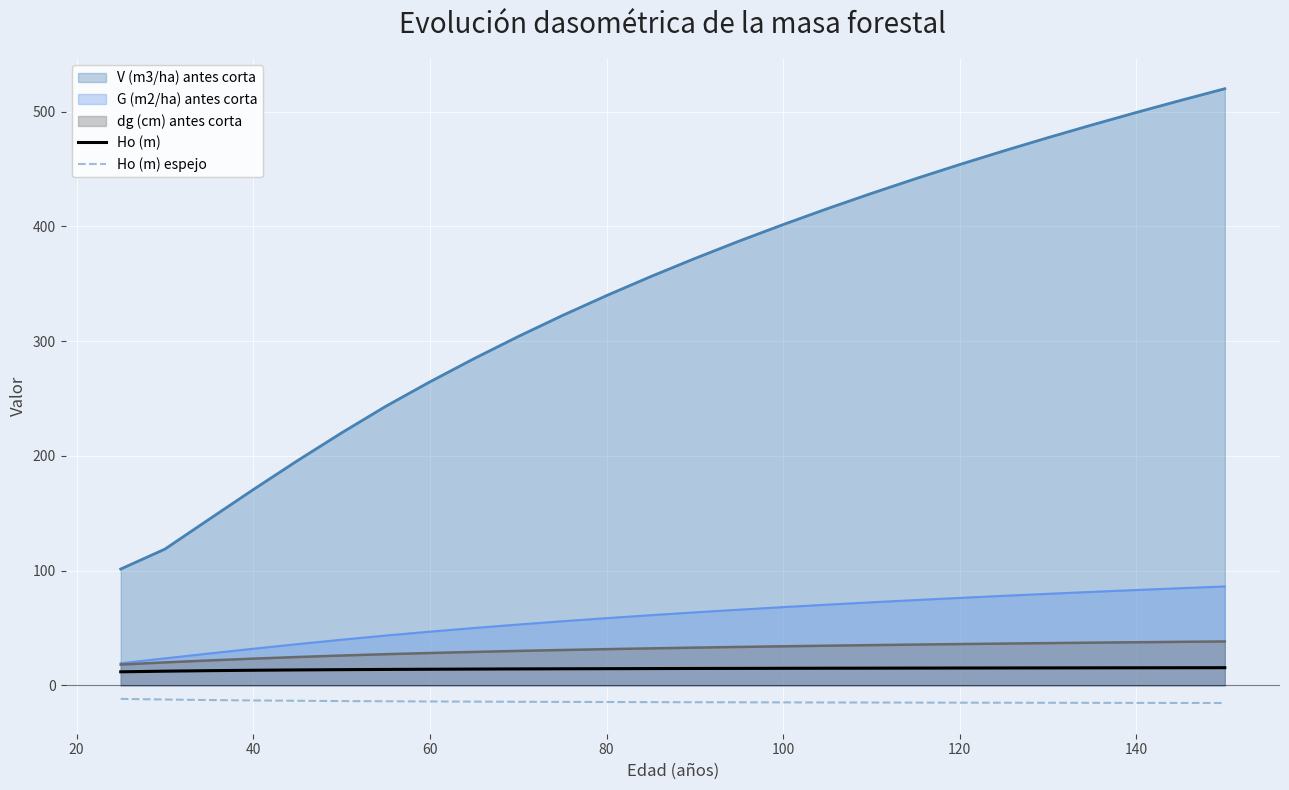

What are all the series names shown in the legend?

V (m3/ha) antes corta, G (m2/ha) antes corta, dg (cm) antes corta, Ho (m), Ho (m) espejo